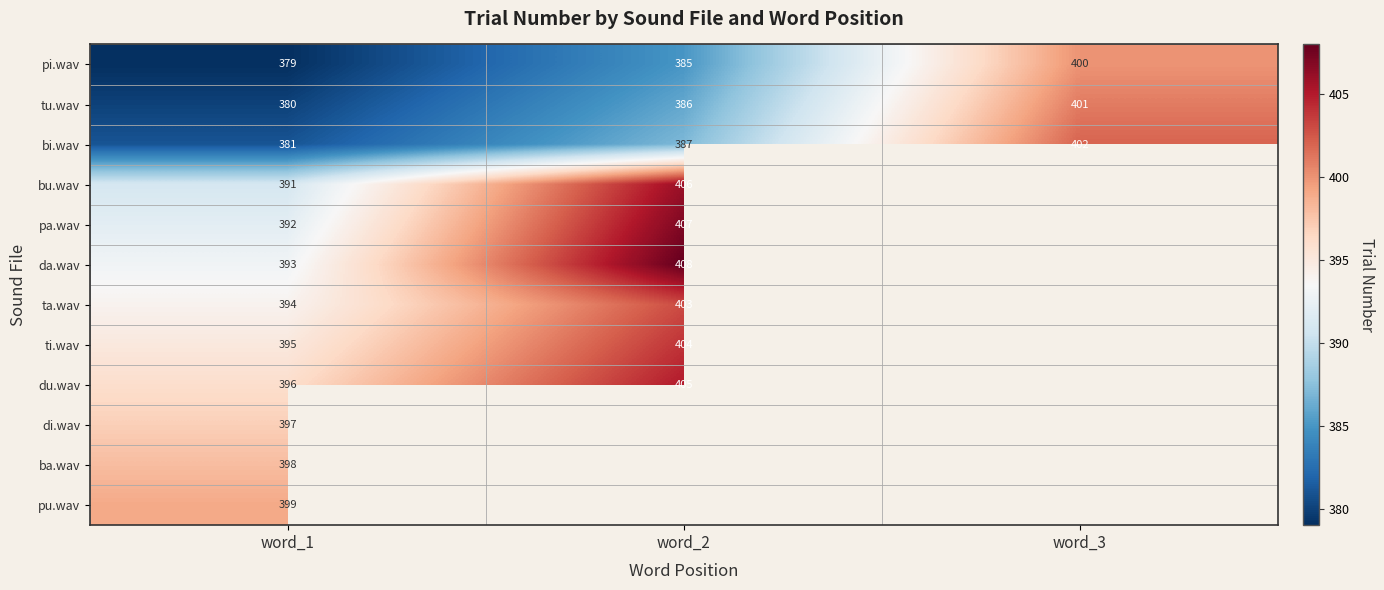

What is the total value across all series at word_1?

4695